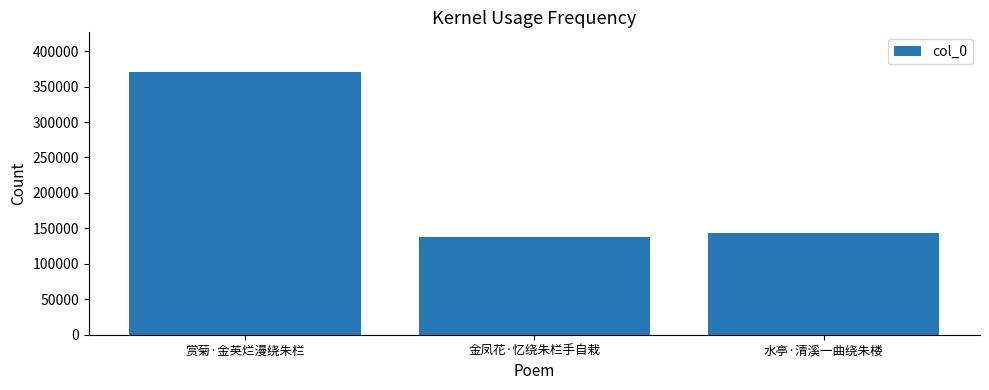

What is the value of the 1st bar from the left?

370845